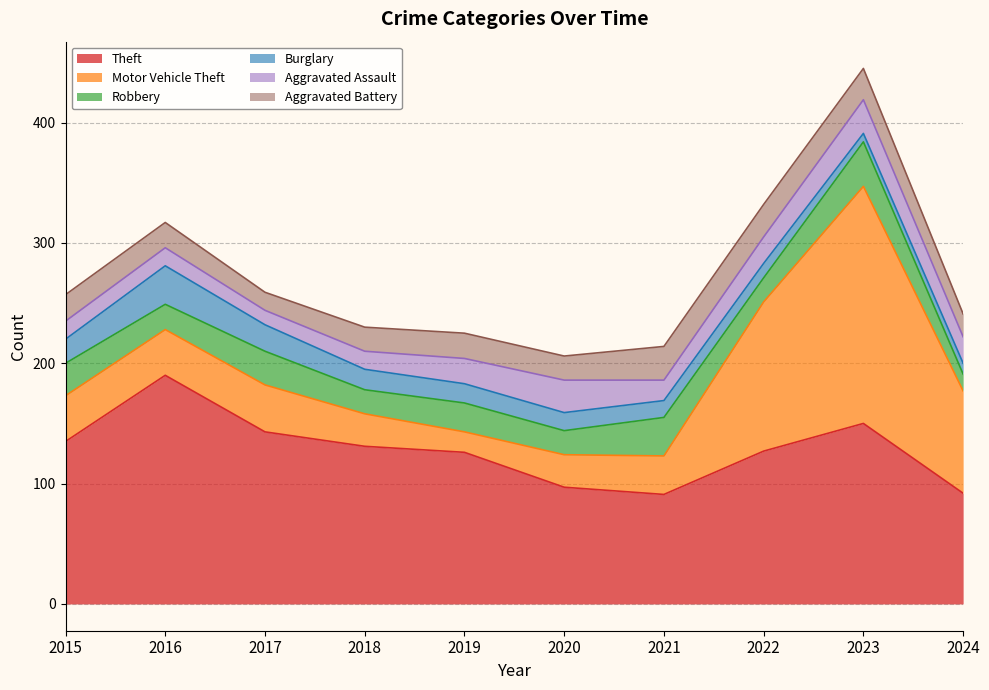

Reading right to left, list all the values displayed in this chart.

Theft: 92	150	127	91	97	126	131	143	190	135
Motor Vehicle Theft: 85	197	124	32	27	17	27	39	38	38
Robbery: 14	37	20	32	20	24	20	28	21	27
Burglary: 9	7	12	14	15	16	17	22	32	20
Aggravated Assault: 22	28	22	17	27	21	15	12	15	15
Aggravated Battery: 19	26	27	28	20	21	20	15	21	22